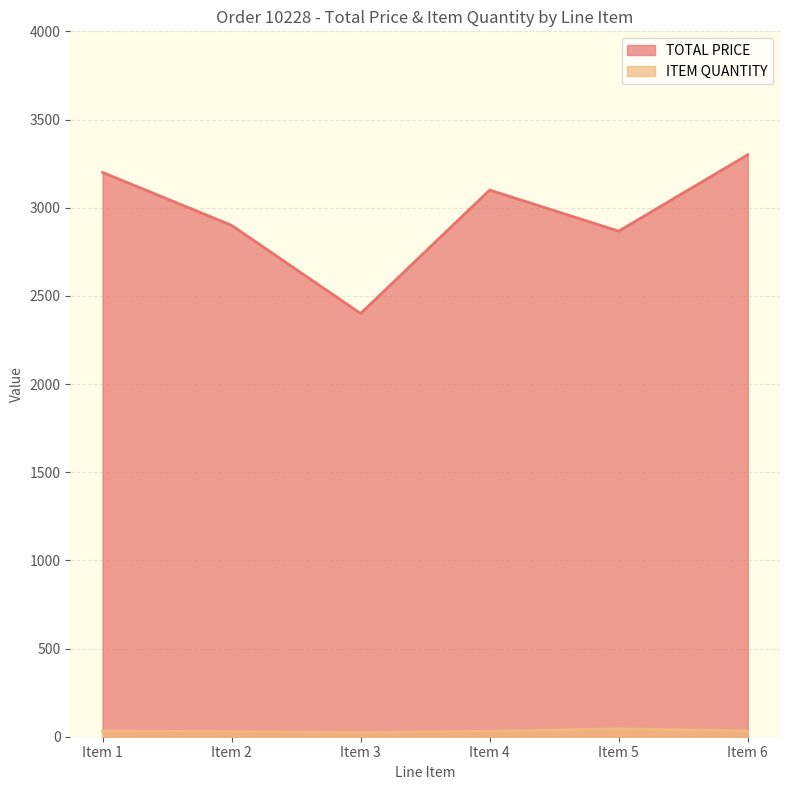

In TOTAL PRICE, how many points are higher than both neighbors (excluding endpoints)?

1